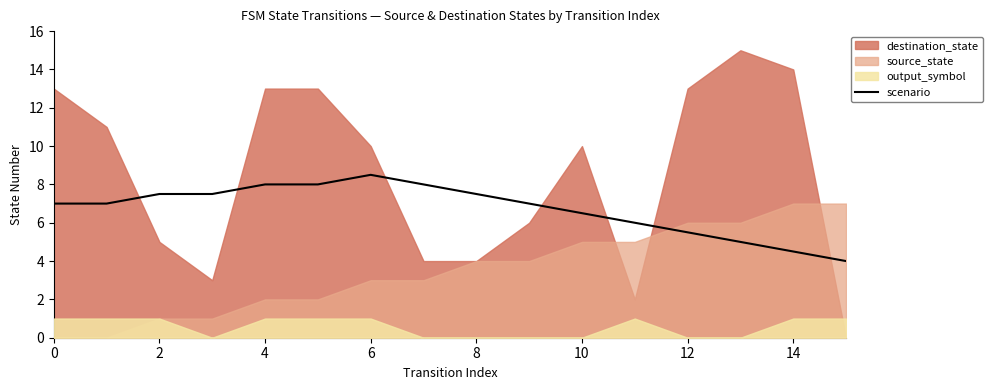

How many data points are above 7?

7